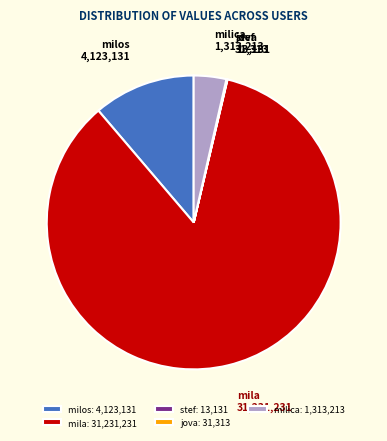

Does mila represent more than half of the total?

Yes